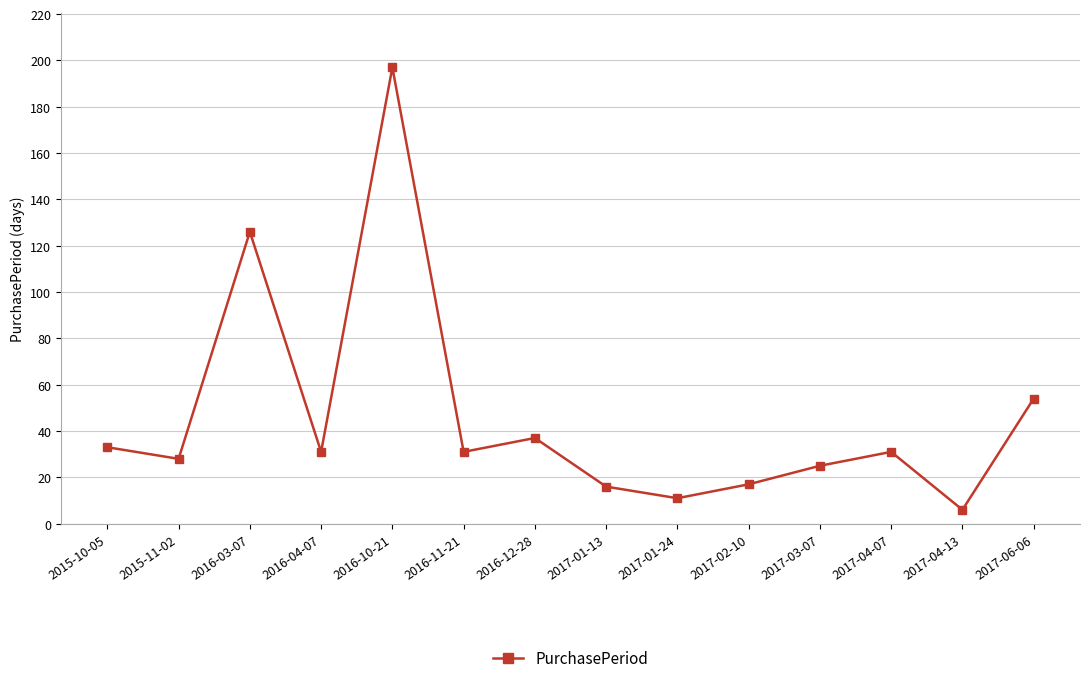

Read the value at 2015-11-02.

28